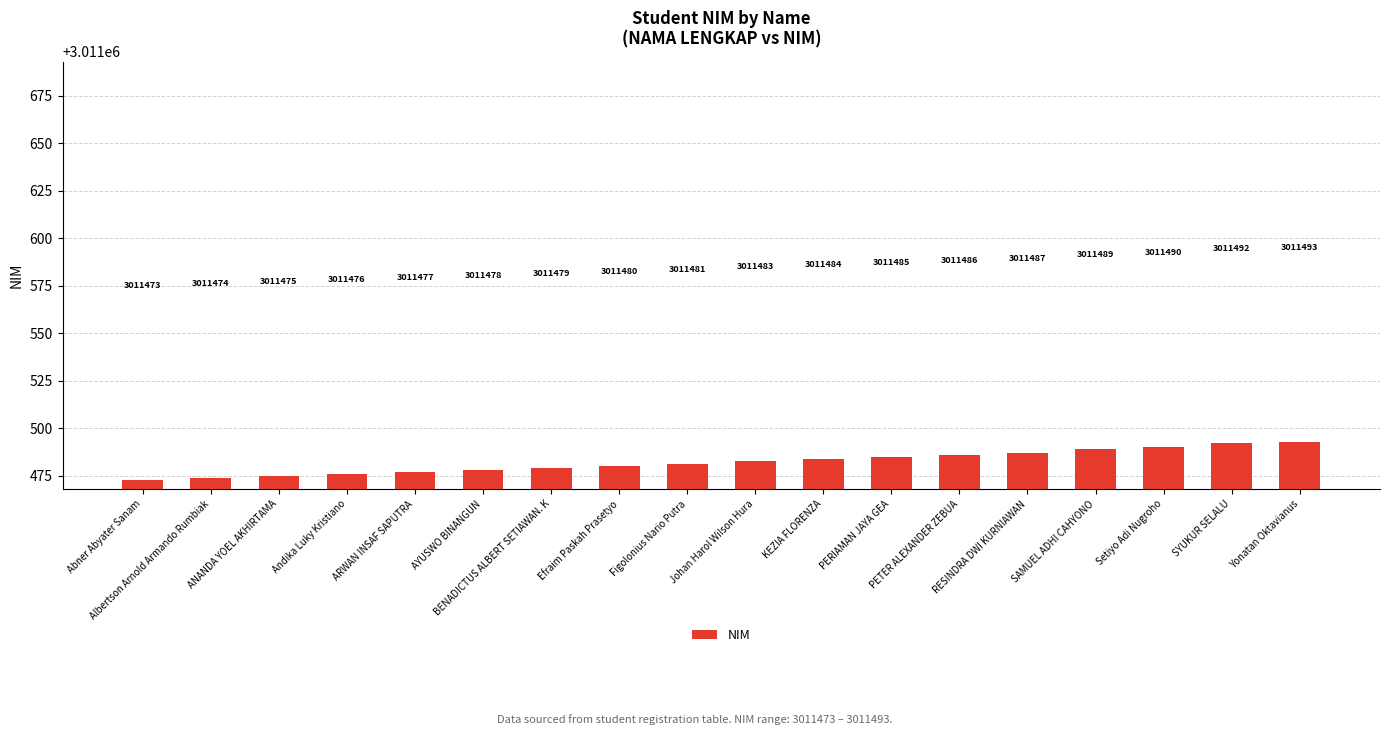

Rank the categories by value from highest to lowest.

Yonatan Oktavianus, SYUKUR SELALU, Setiyo Adi Nugroho, SAMUEL ADHI CAHYONO, RESINDRA DWI KURNIAWAN, PETER ALEXANDER ZEBUA, PERIAMAN JAYA GEA, KEZIA FLORENZA, Johan Harol Wilson Hura, Figolonius Nario Putra, Efraim Paskah Prasetyo, BENADICTUS ALBERT SETIAWAN. K, AYUSWO BINANGUN, ARWAN INSAF SAPUTRA, Andika Luky Kristiano, ANANDA YOEL AKHIRTAMA, Albertson Arnold Armando Rumbiak, Abner Abyater Sanam